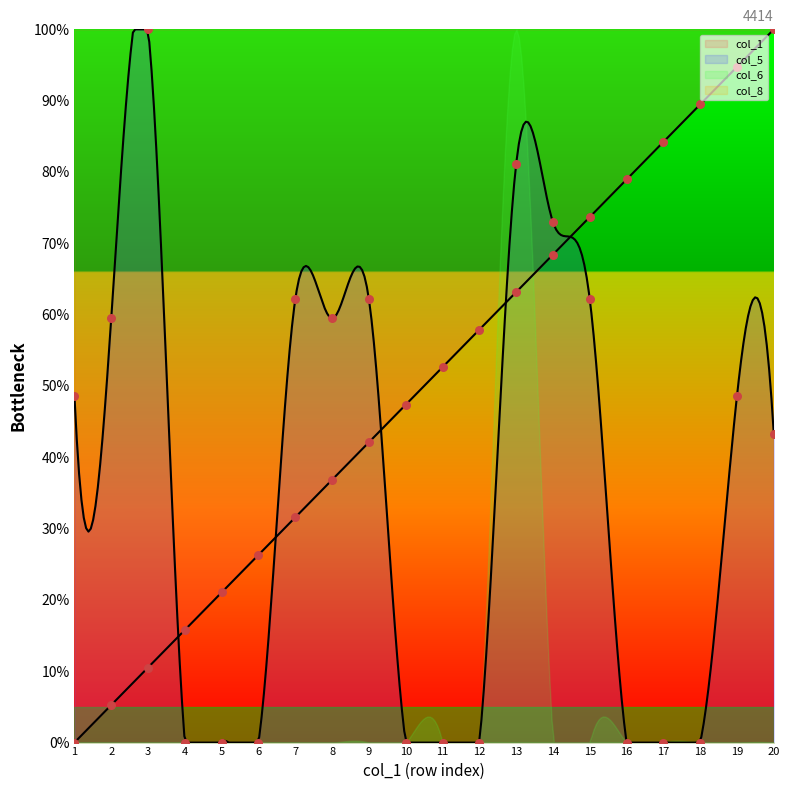

Which series has the largest Y range (max minus min)?

col_1